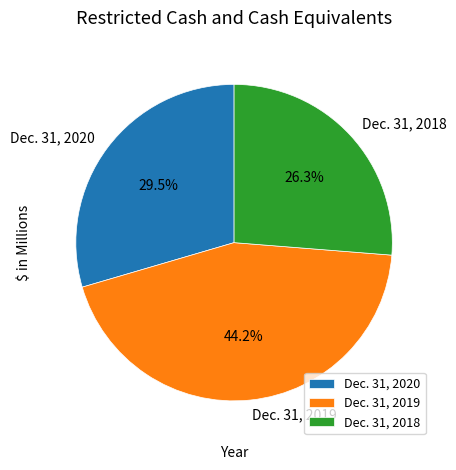

How many segments does this pie chart have?

3